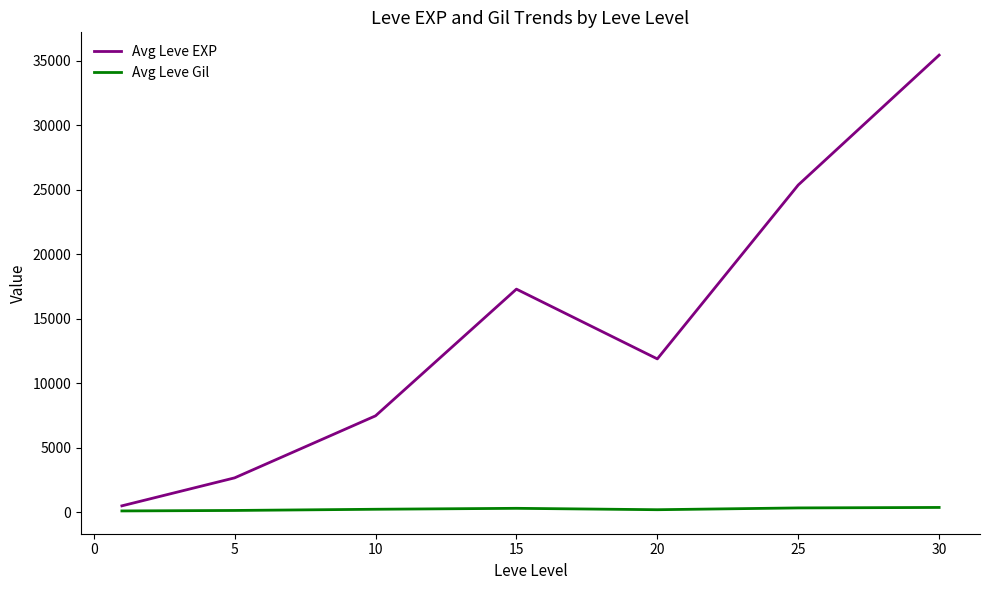

What is the greatest value displayed?

35421.7